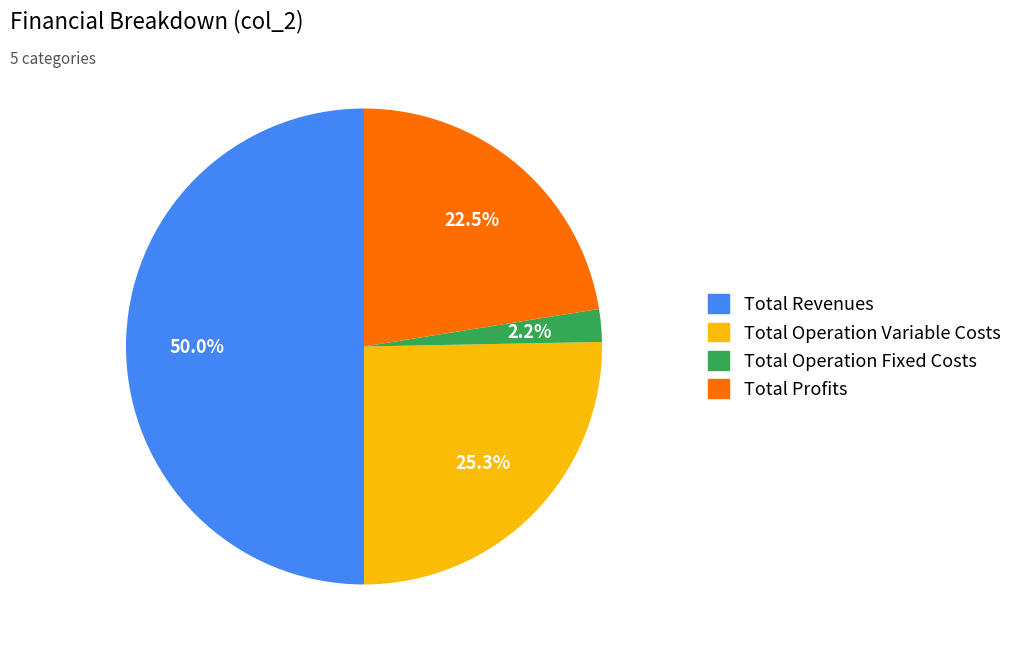

How many segments does this pie chart have?

4